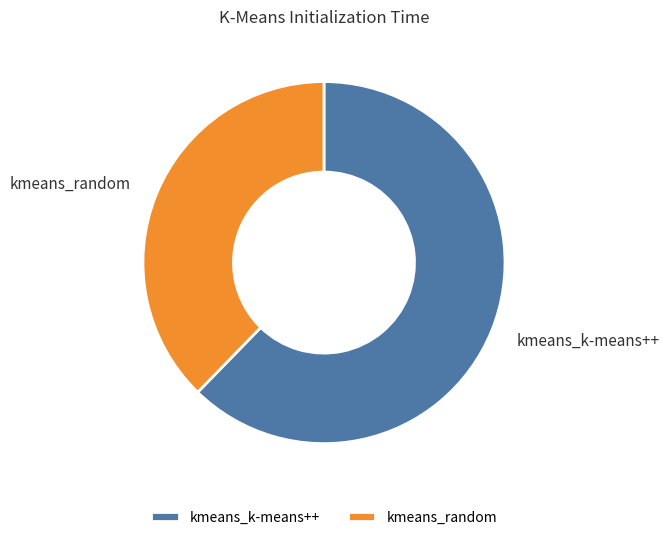

Is the sum of kmeans_random and kmeans_k-means++ greater than half?

Yes